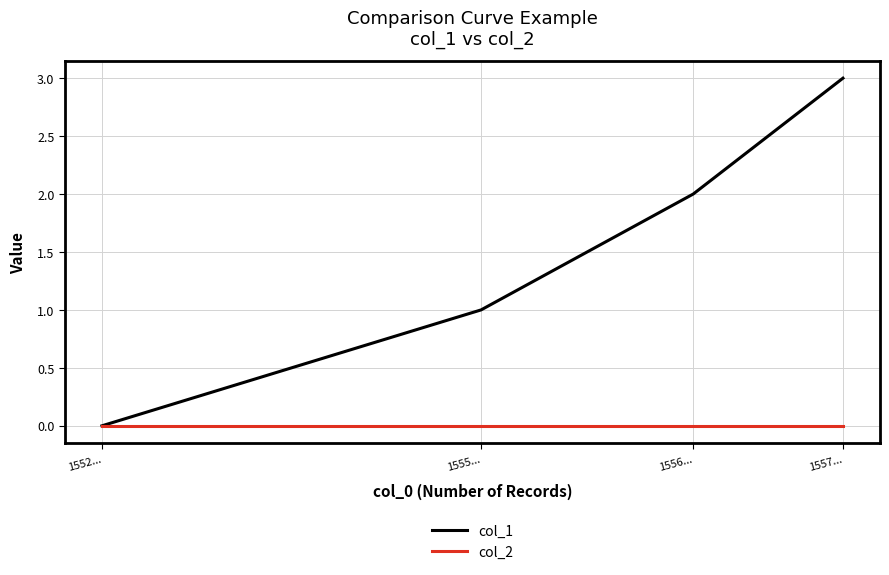

What is the maximum value for col_1?

3